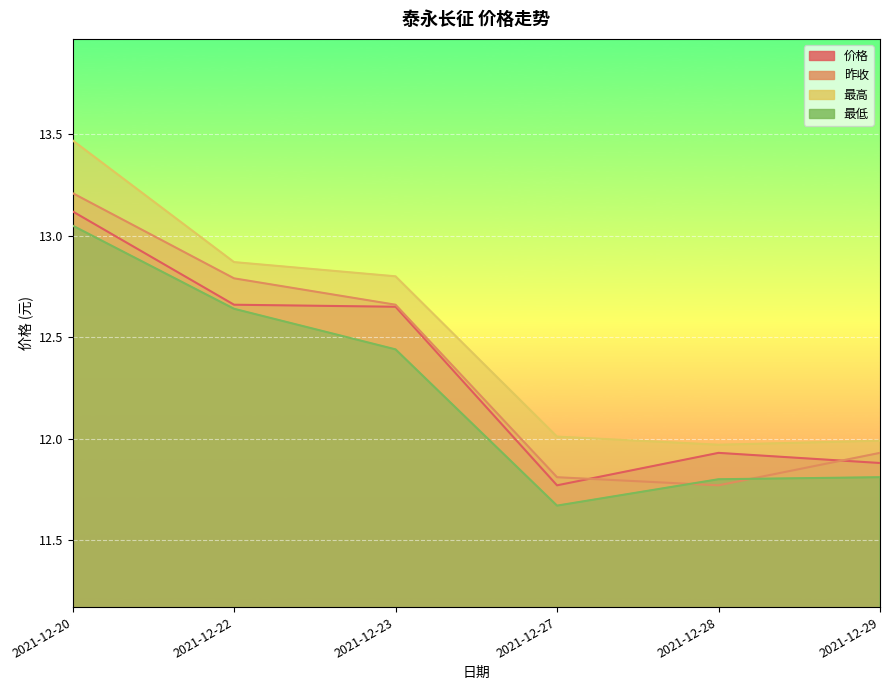

Does the chart display data point markers on the line(s)?

No